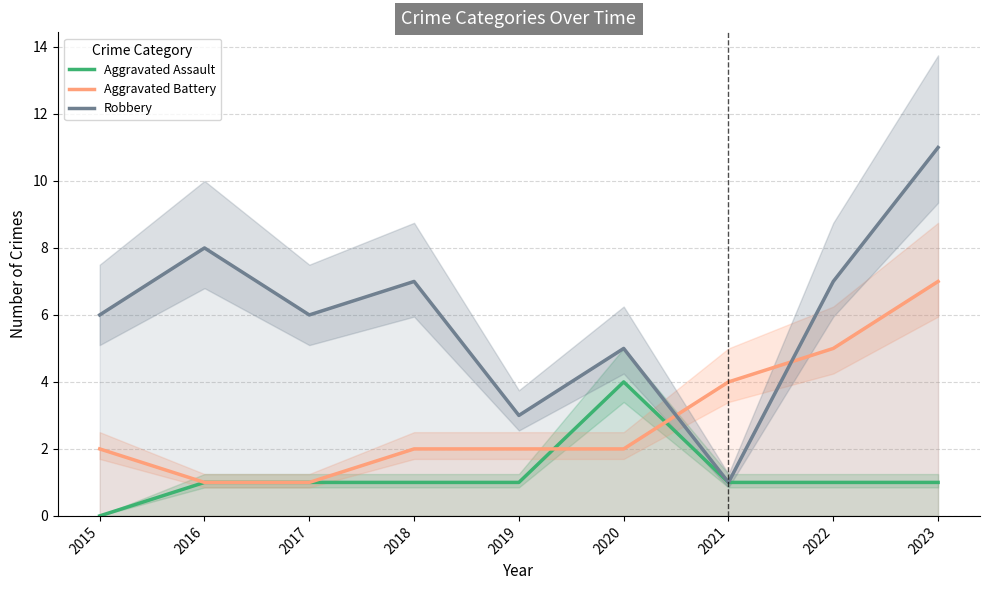

Between 2020 and 2023, which is larger?

2020